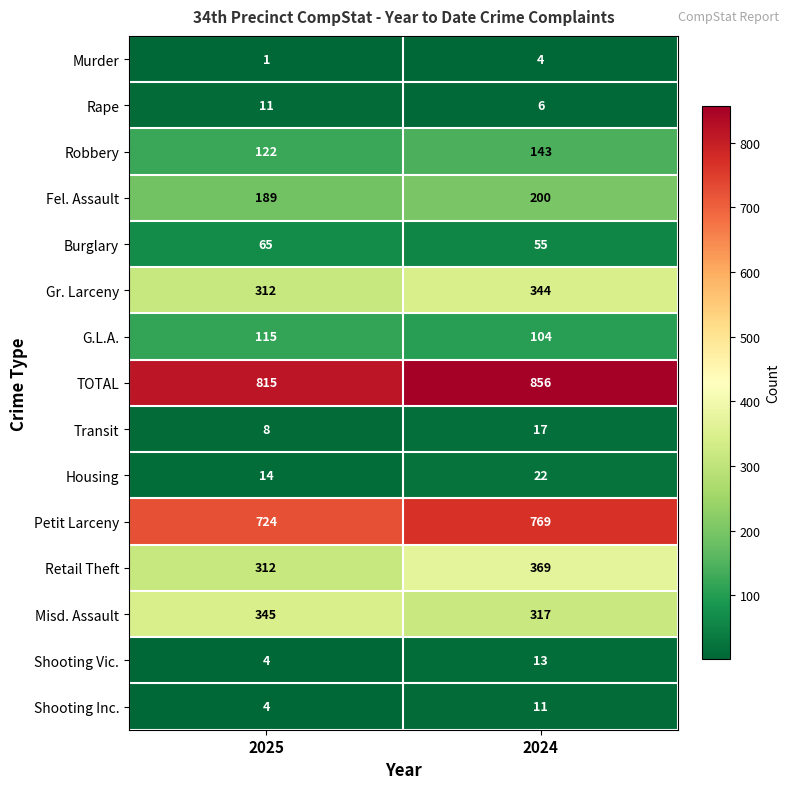

Where is Fel. Assault nearest to the value 194?

2025